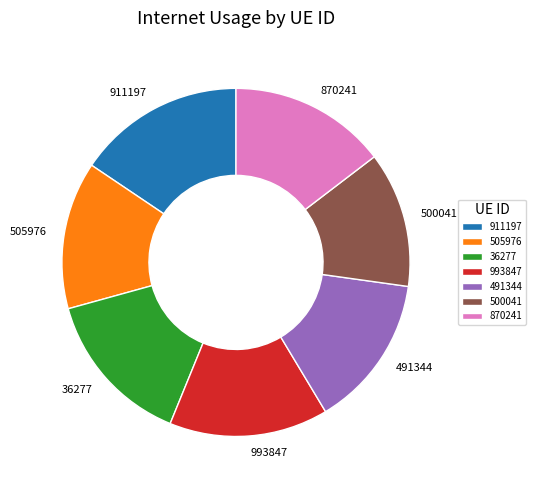

What is the largest slice in the pie chart?

911197